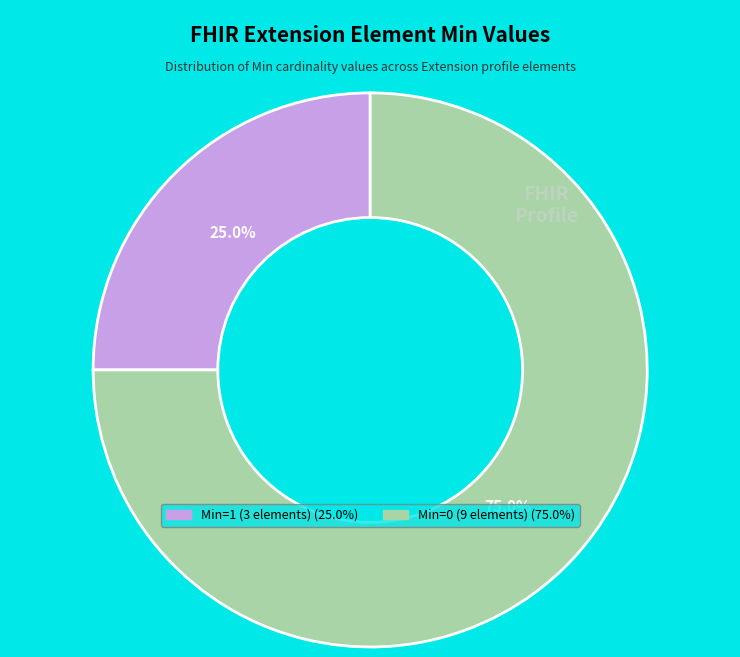

To the nearest percent, what is the difference between the largest and smallest slice percentages?

50%